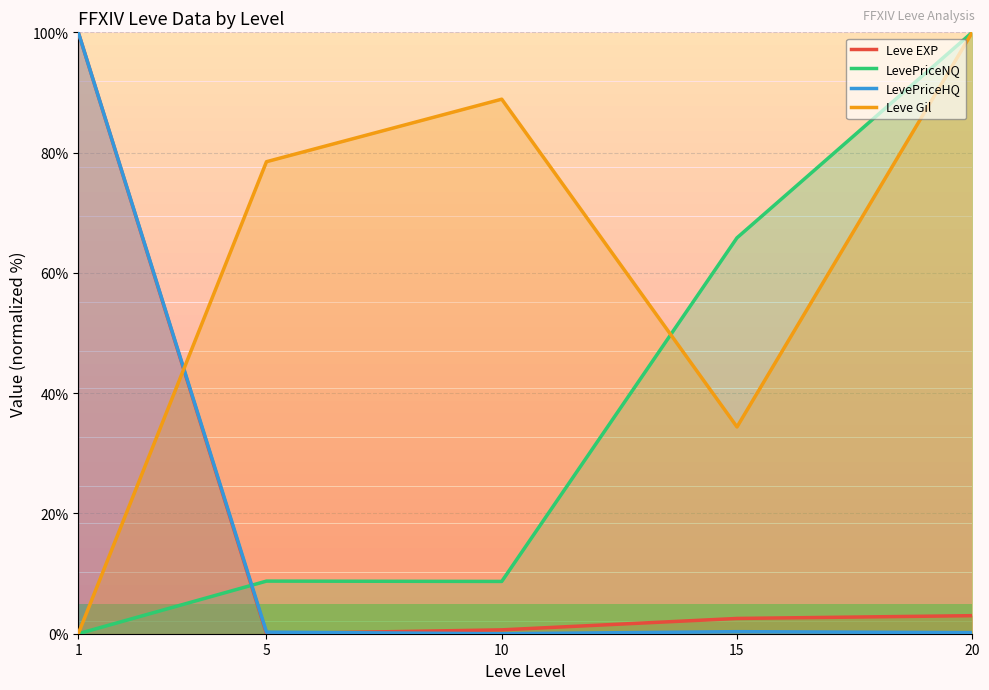

True or false: LevePriceNQ has more than 2 interior local peaks.

False